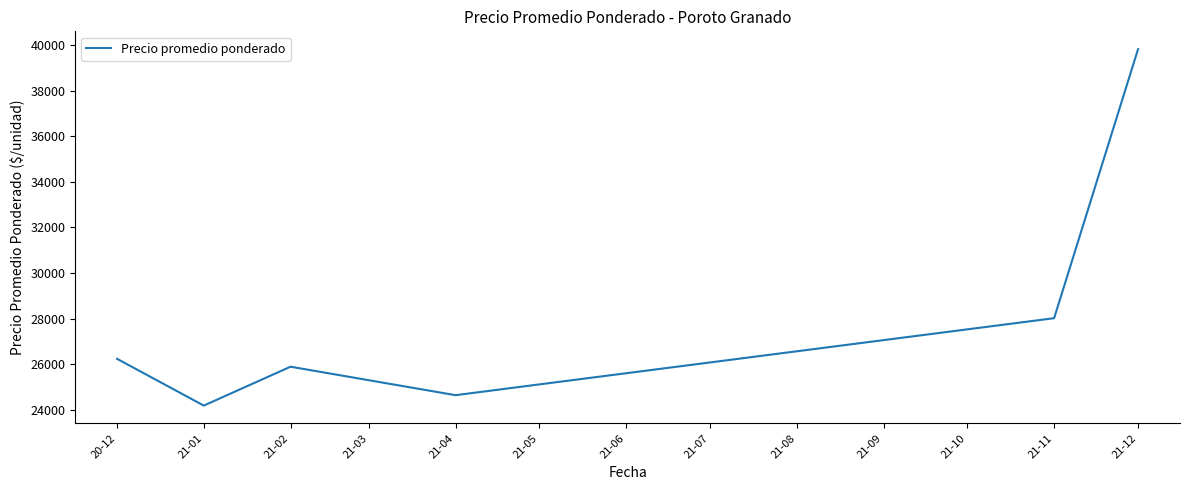

Is it true that the value at 21-01 is 8666.3?

False